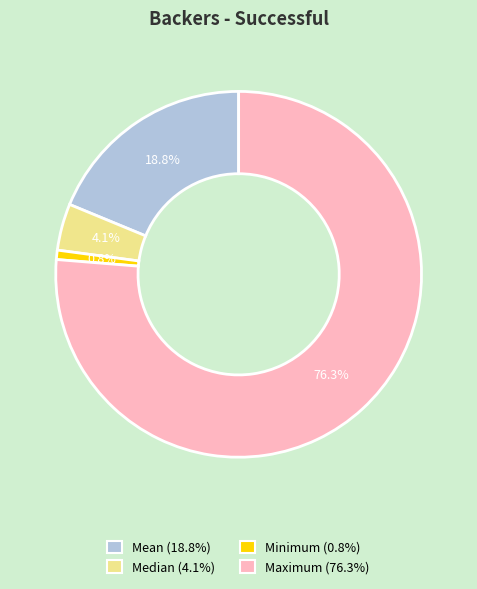

Is there a majority slice in this chart?

Yes